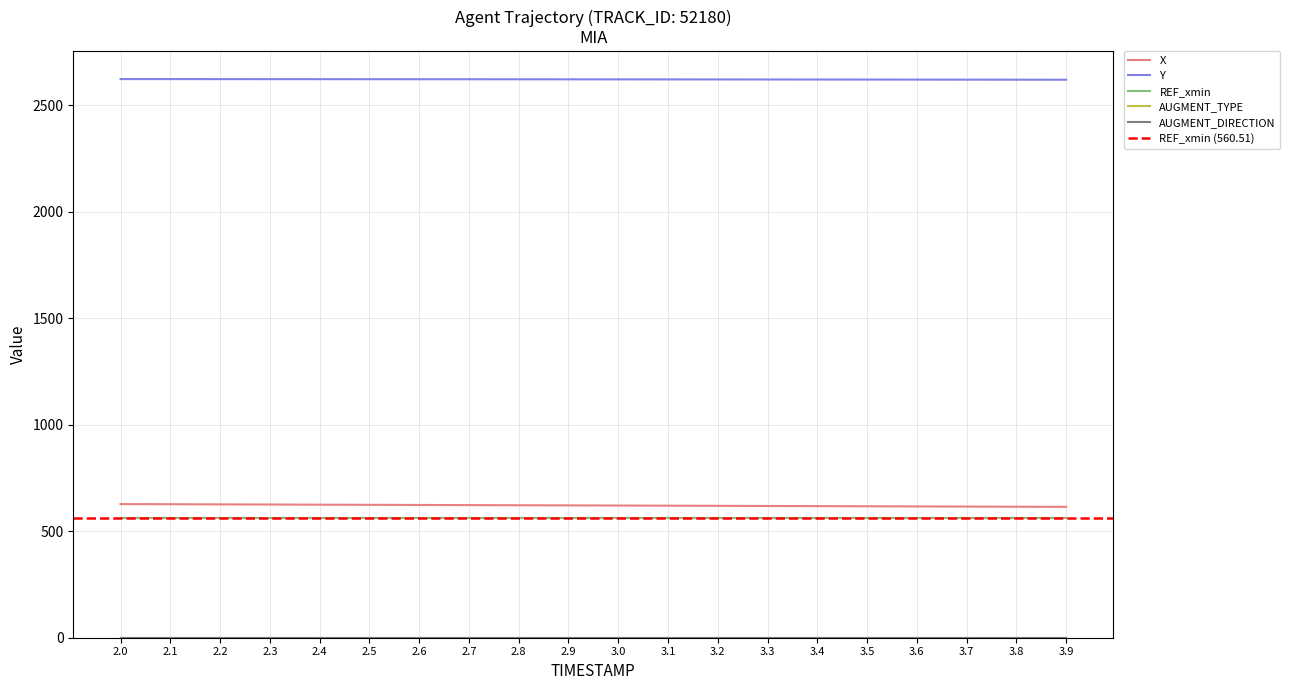

Reading left to right, transcribe all the data shown in this chart.

X: 2.0=627.3	2.1=626.6	2.2=625.9	2.3=625.2	2.4=624.5	2.5=623.8	2.6=623.2	2.7=622.5	2.8=621.8	2.9=621.2	3.0=620.5	3.1=619.8	3.2=619.1	3.3=618.4	3.4=617.7	3.5=617.0	3.6=616.3	3.7=615.6	3.8=614.9	3.9=614.2
Y: 2.0=2622.2	2.1=2622.1	2.2=2621.9	2.3=2621.8	2.4=2621.7	2.5=2621.6	2.6=2621.5	2.7=2621.3	2.8=2621.2	2.9=2621.0	3.0=2620.9	3.1=2620.7	3.2=2620.5	3.3=2620.3	3.4=2620.1	3.5=2619.9	3.6=2619.7	3.7=2619.5	3.8=2619.3	3.9=2619.1
REF_xmin: 2.0=560.5	2.1=560.5	2.2=560.5	2.3=560.5	2.4=560.5	2.5=560.5	2.6=560.5	2.7=560.5	2.8=560.5	2.9=560.5	3.0=560.5	3.1=560.5	3.2=560.5	3.3=560.5	3.4=560.5	3.5=560.5	3.6=560.5	3.7=560.5	3.8=560.5	3.9=560.5
AUGMENT_TYPE: 2.0=1.0	2.1=1.0	2.2=1.0	2.3=1.0	2.4=1.0	2.5=1.0	2.6=1.0	2.7=1.0	2.8=1.0	2.9=1.0	3.0=1.0	3.1=1.0	3.2=1.0	3.3=1.0	3.4=1.0	3.5=1.0	3.6=1.0	3.7=1.0	3.8=1.0	3.9=1.0
AUGMENT_DIRECTION: 2.0=0.0	2.1=0.0	2.2=0.0	2.3=0.0	2.4=0.0	2.5=0.0	2.6=0.0	2.7=0.0	2.8=0.0	2.9=0.0	3.0=0.0	3.1=0.0	3.2=0.0	3.3=0.0	3.4=0.0	3.5=0.0	3.6=0.0	3.7=0.0	3.8=0.0	3.9=0.0